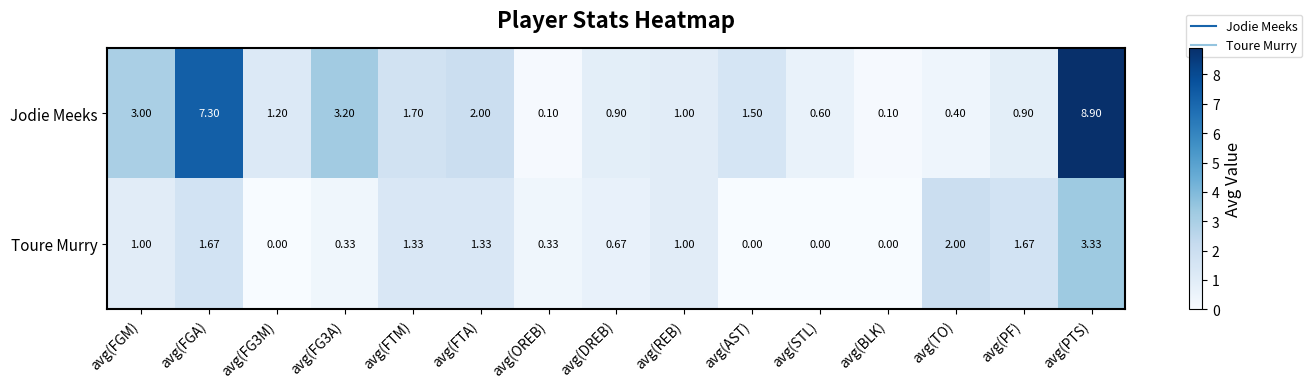

Which series has the largest total across all categories?

Jodie Meeks